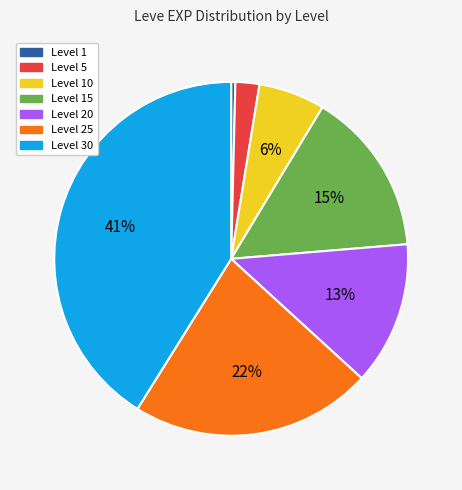

Is there any slice that represents more than half of the pie?

No